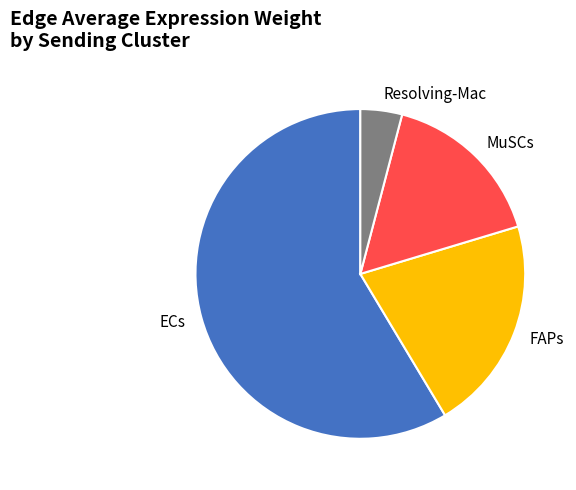

True or false: MuSCs accounts for 6% of the total.

False